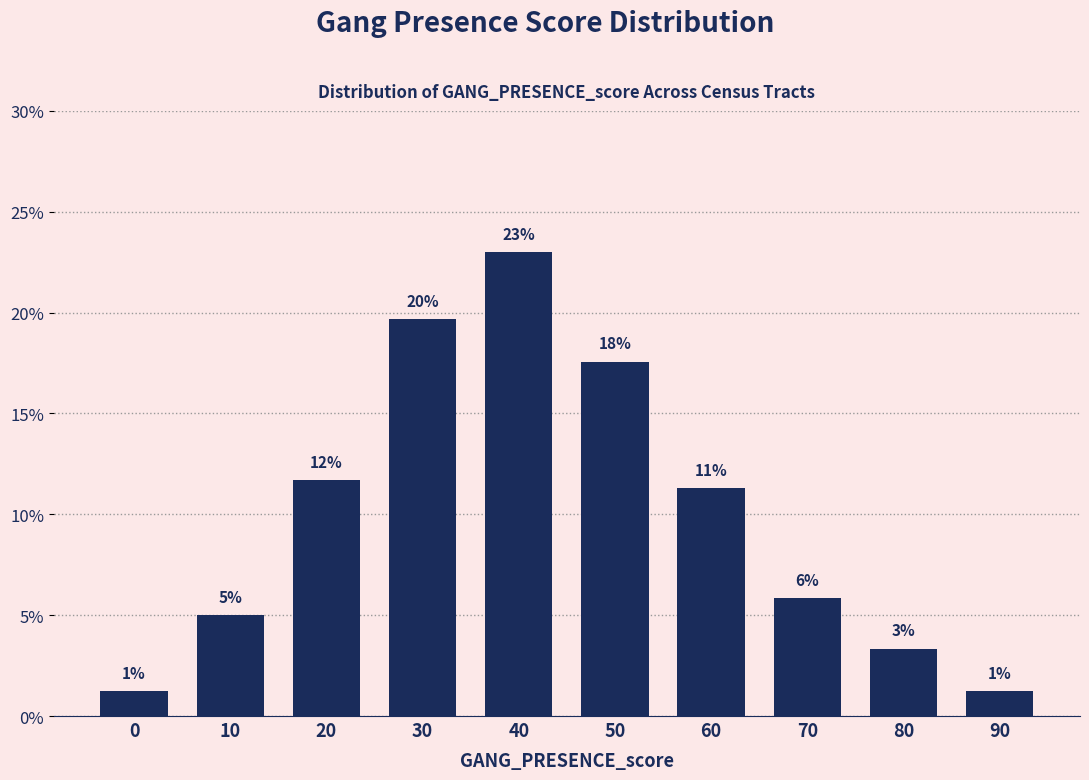

At which category does the chart reach its peak across all series?

40